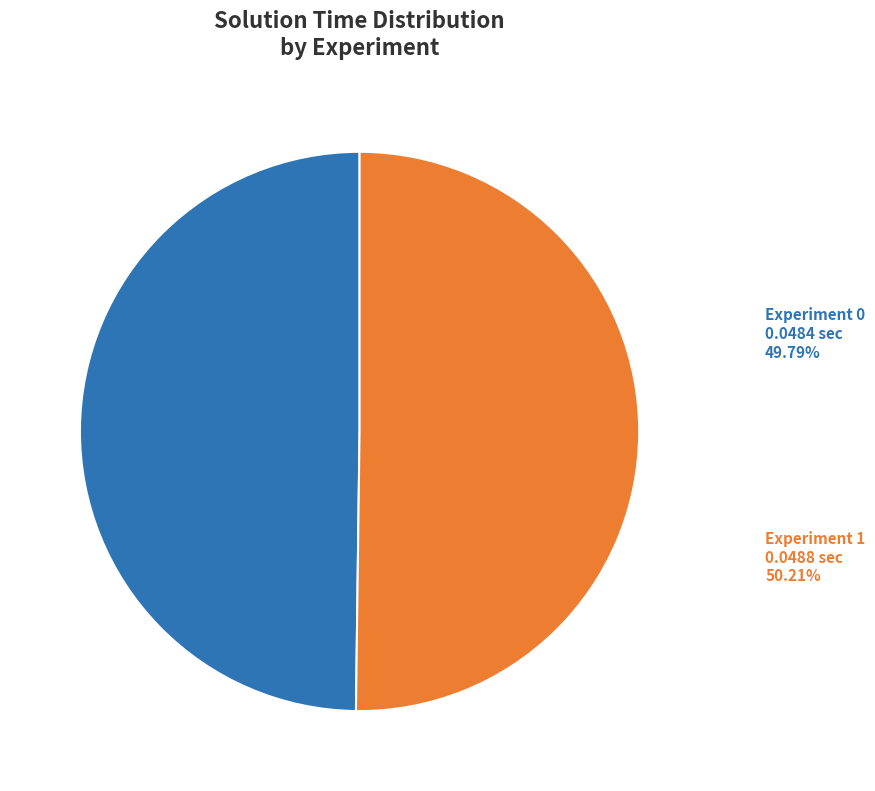

To the nearest percent, what is the combined percentage of Experiment 1 and Experiment 0?

100%